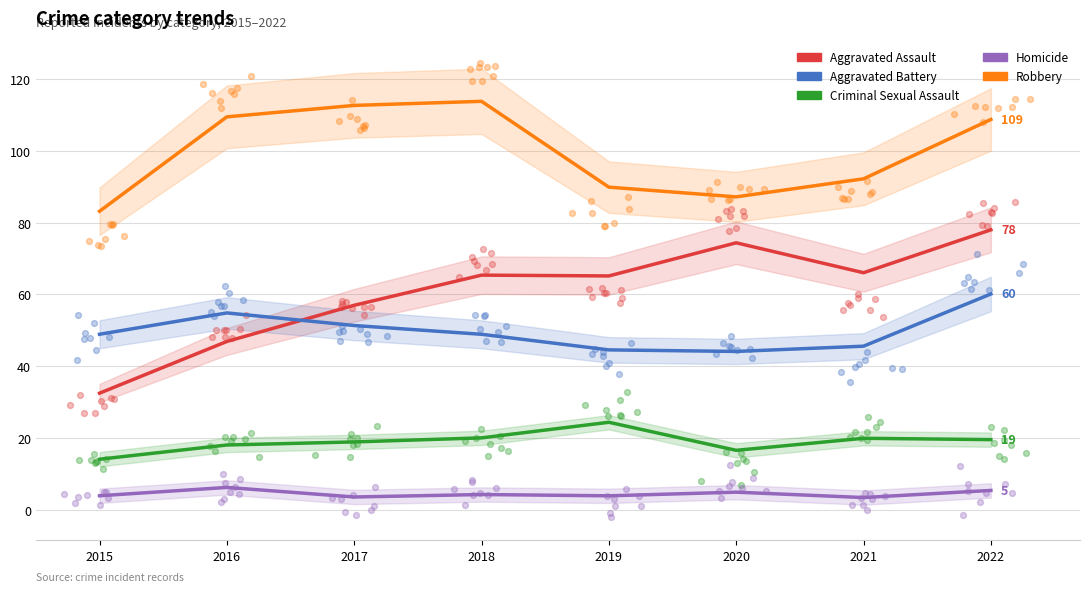

Is the value of Robbery at 2015 greater than the value of Homicide at 2016?

Yes